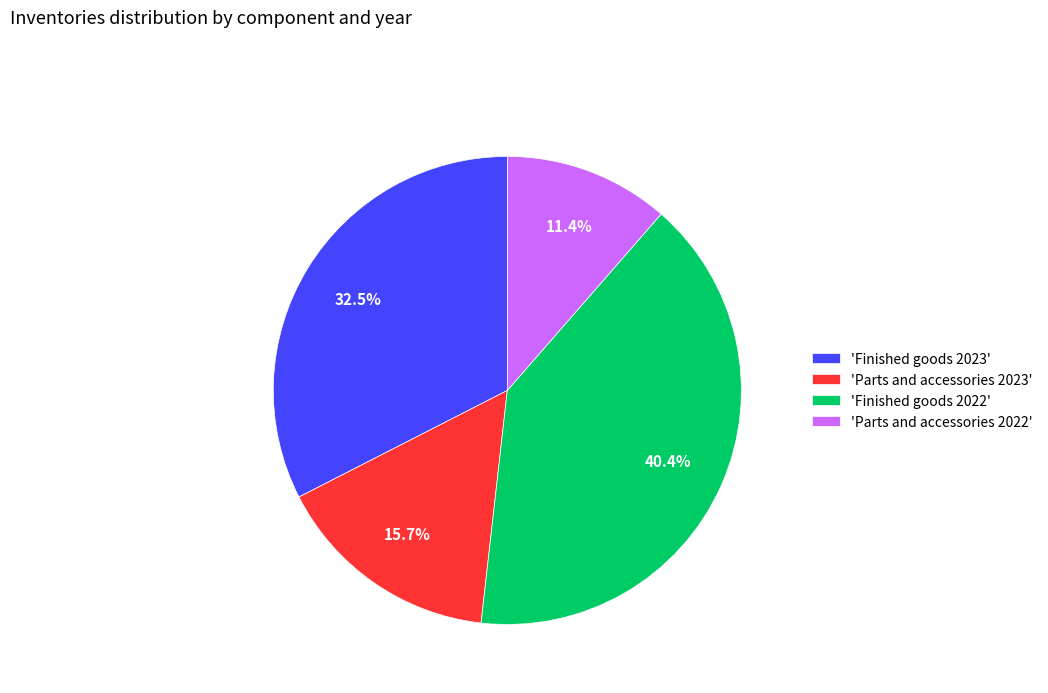

Count the number of slices in the pie.

4